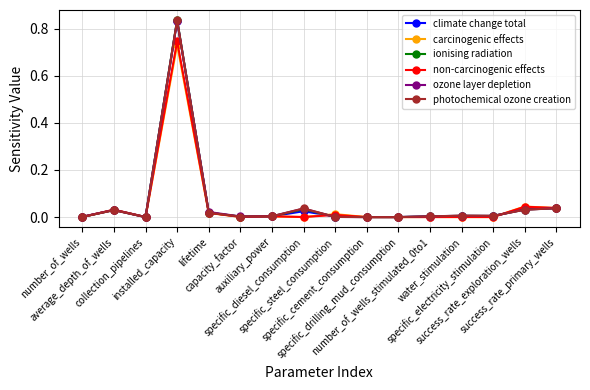

Which series ends up on top after the final intersection of ozone layer depletion and photochemical ozone creation?

ozone layer depletion